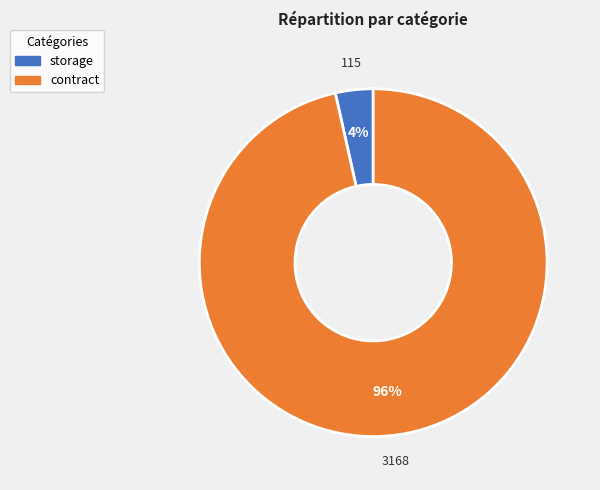

Is there any slice that represents more than half of the pie?

Yes